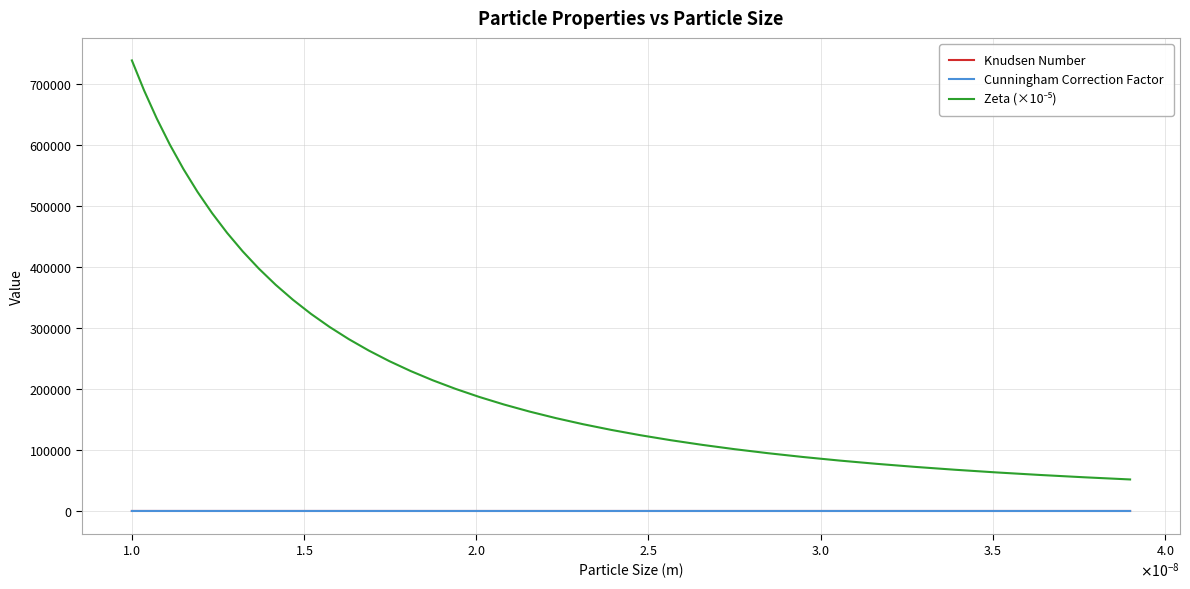

What is the lowest value of the Knudsen Number series?

4.3